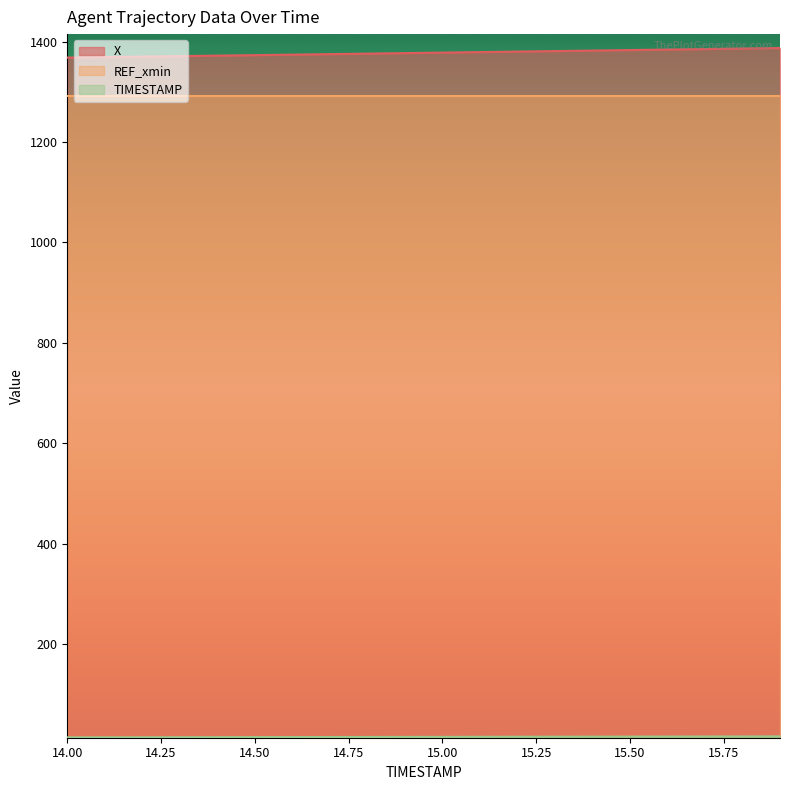

What is the value of the TIMESTAMP point at the 16th from the left?

15.5